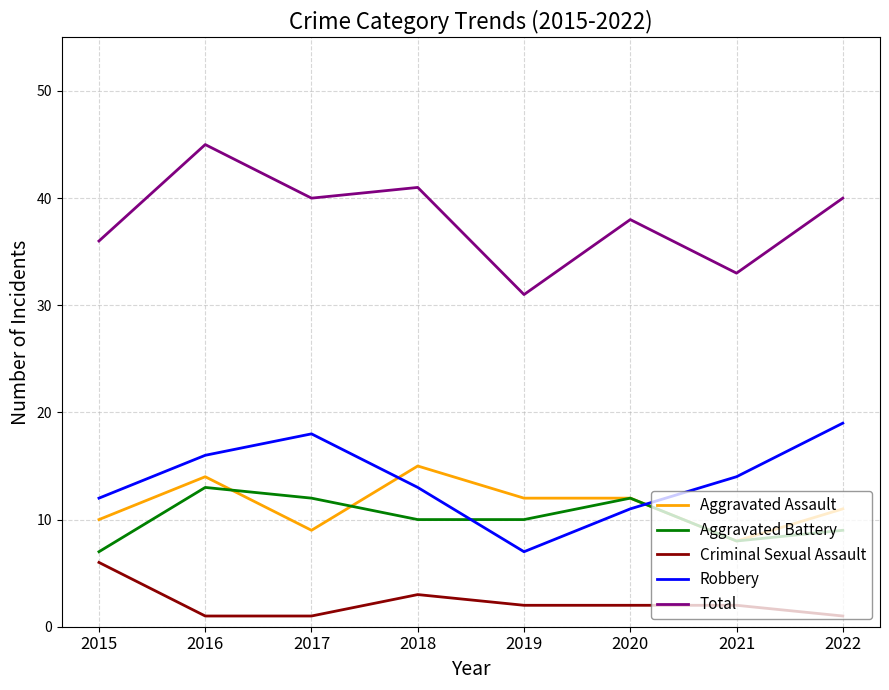

What is the spread (max minus min) of values at 2021?

31